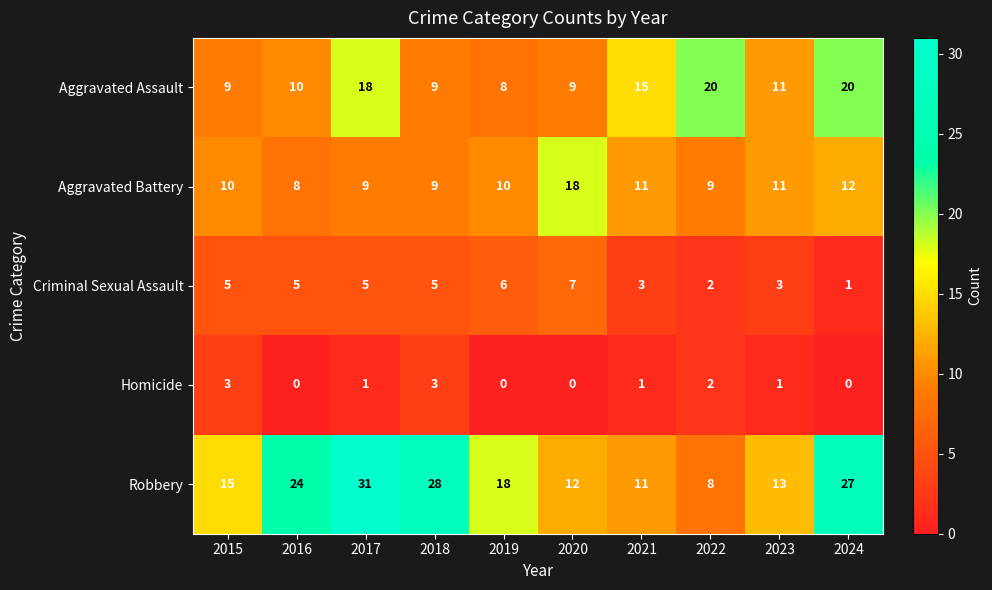

At which label is Robbery closest to 19?

2019